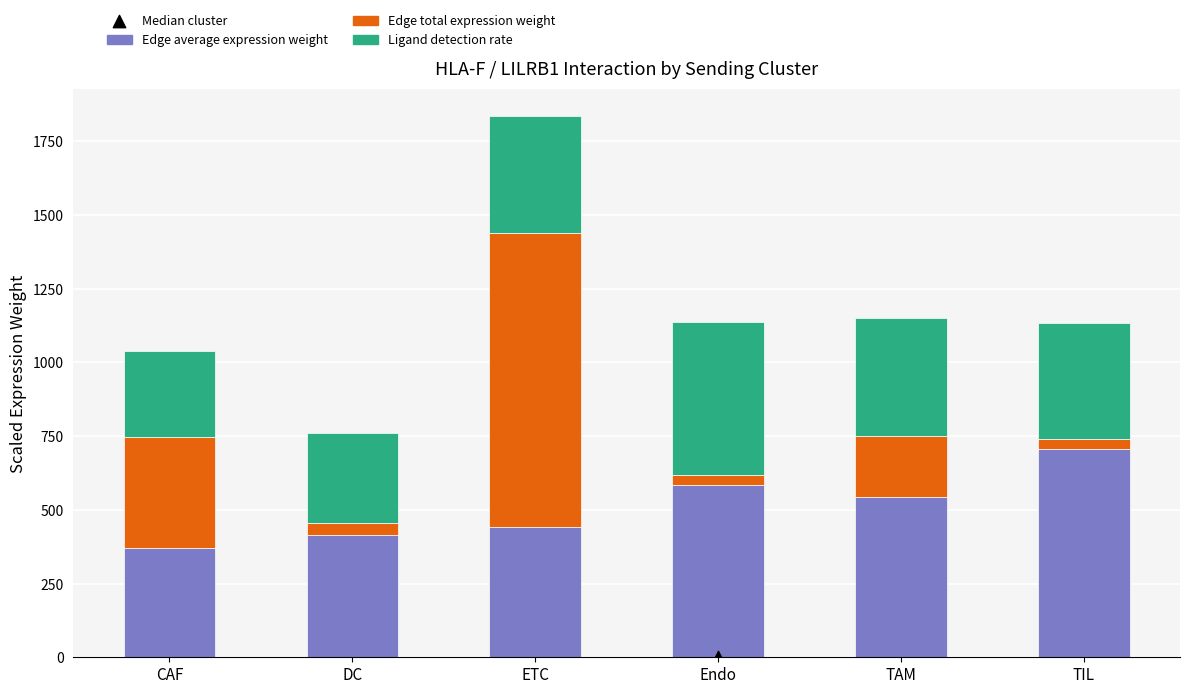

What are all the series names shown in the legend?

Edge average expression weight, Edge total expression weight, Ligand detection rate